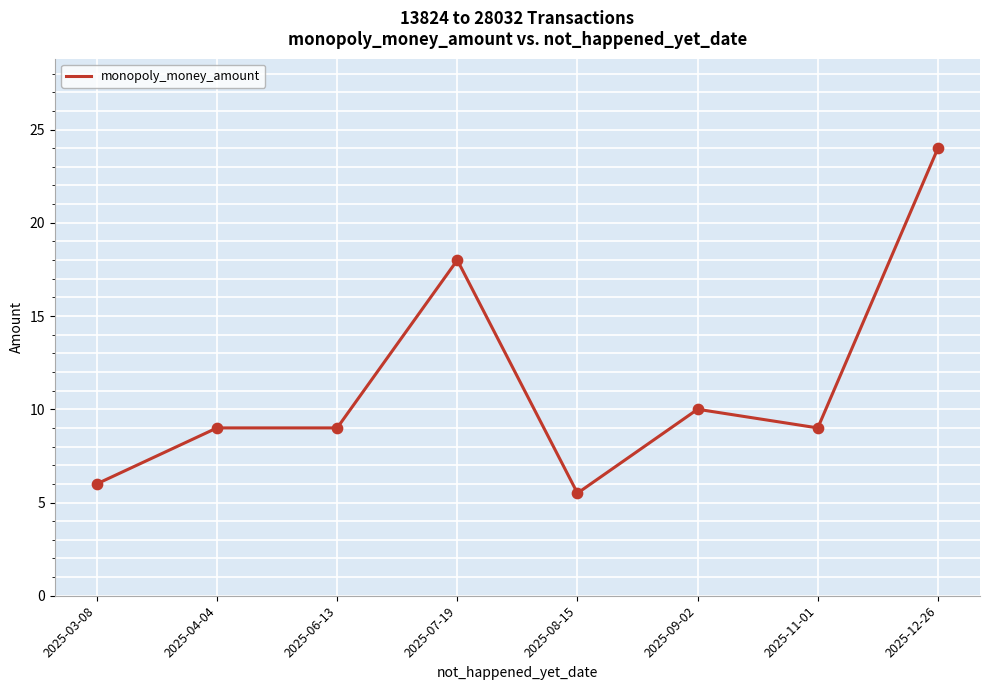

Which has a higher value, 2025-04-04 or 2025-03-08?

2025-04-04